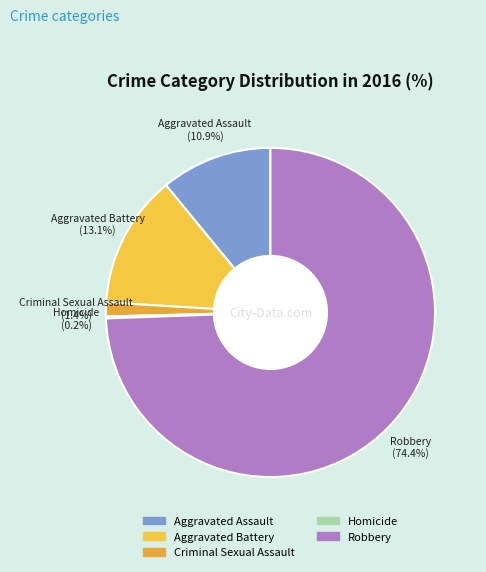

Is there a majority slice in this chart?

Yes